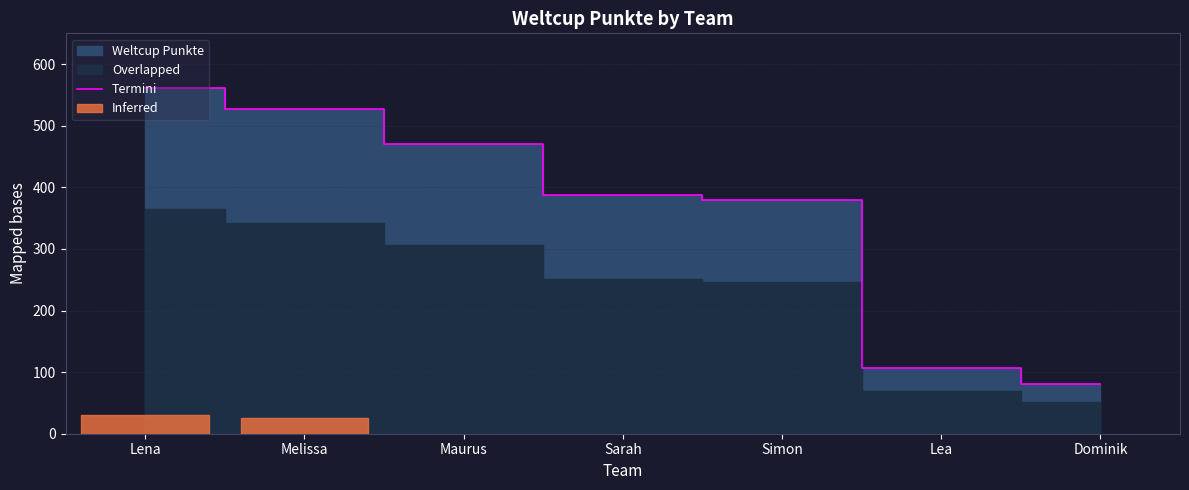

How many lines are shown in the chart?

1